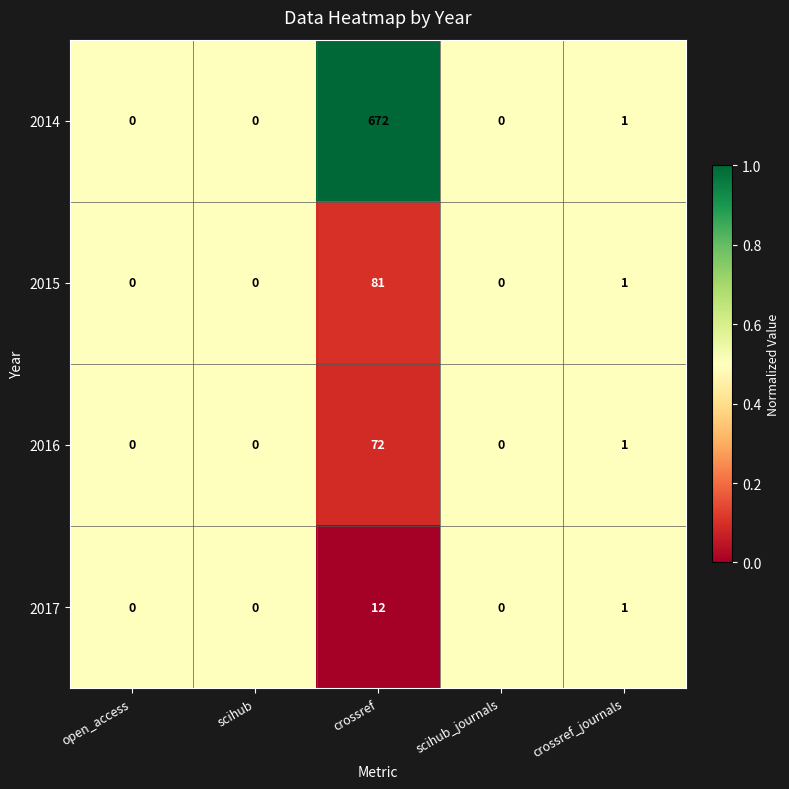

Rank the series by their maximum value, from highest to lowest.

2014, 2015, 2016, 2017